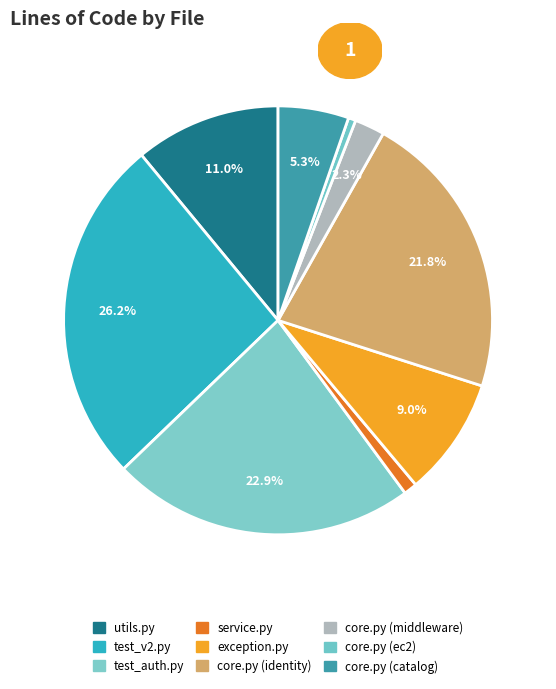

What portion of the pie excludes exception.py?

91.0%